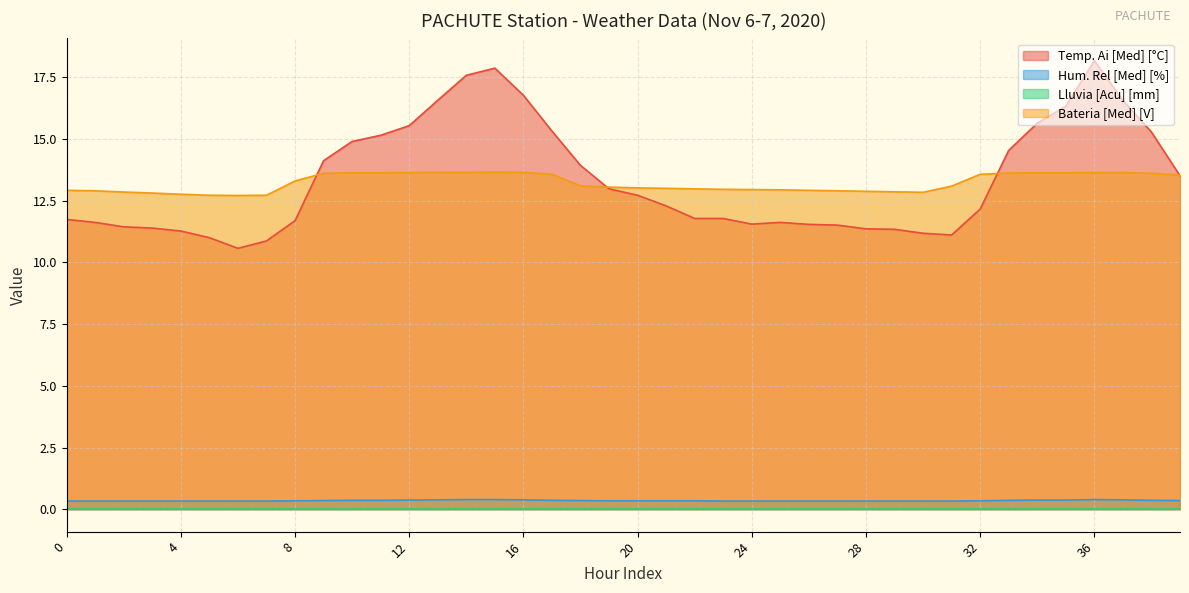

Which series has the largest total across all categories?

Temp. Ai [Med] [°C]